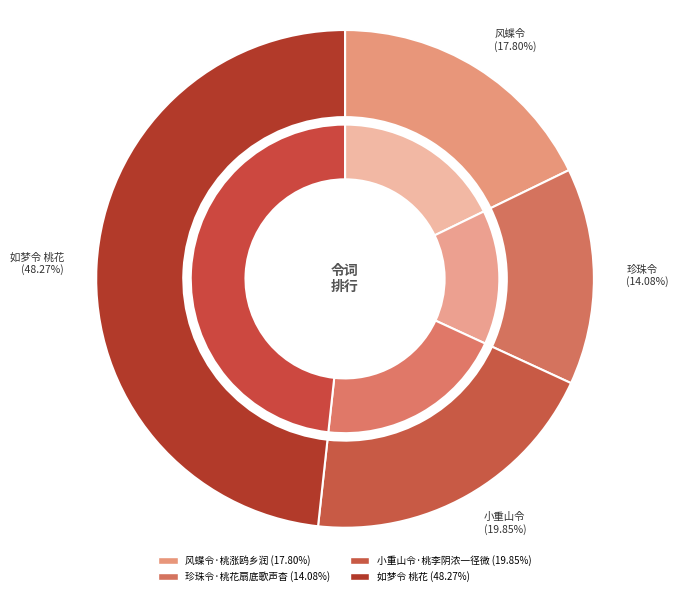

Count the number of slices in the pie.

4